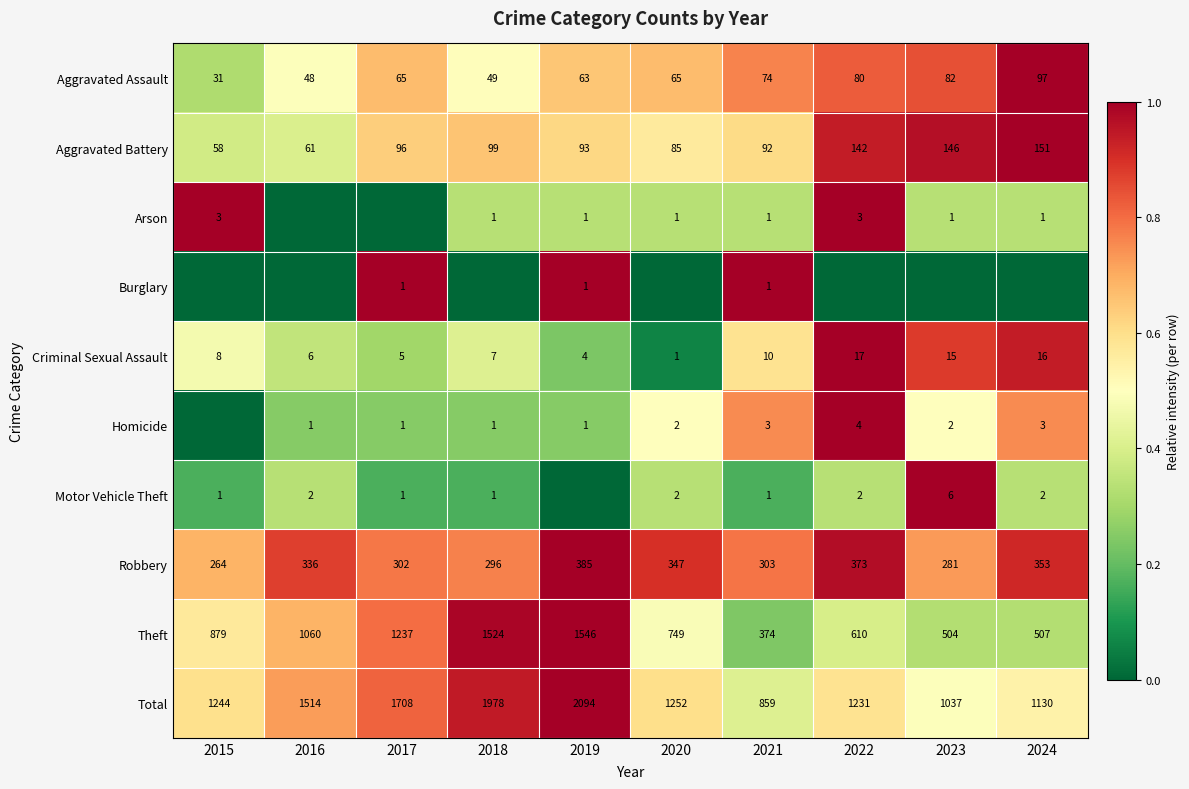

Is the value of Criminal Sexual Assault at 2021 greater than the value of Arson at 2023?

Yes